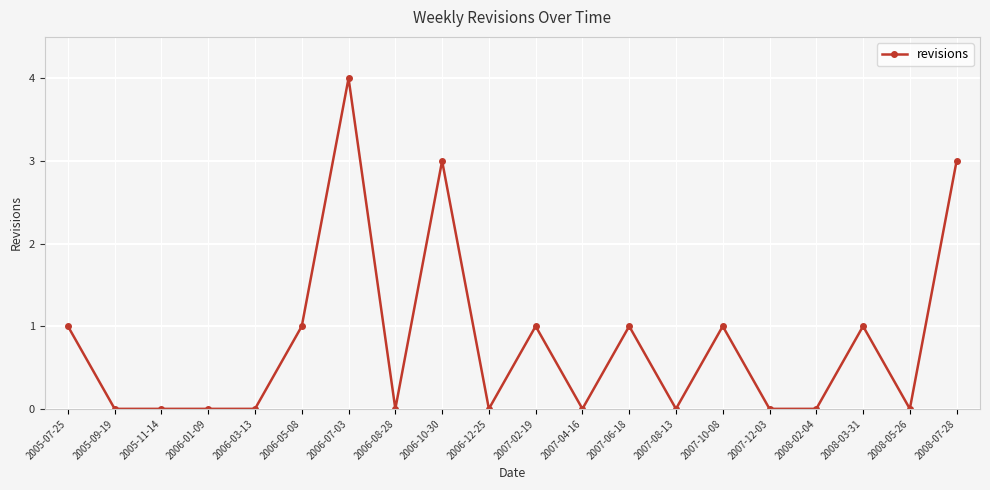

Does the chart display data point markers on the line(s)?

Yes